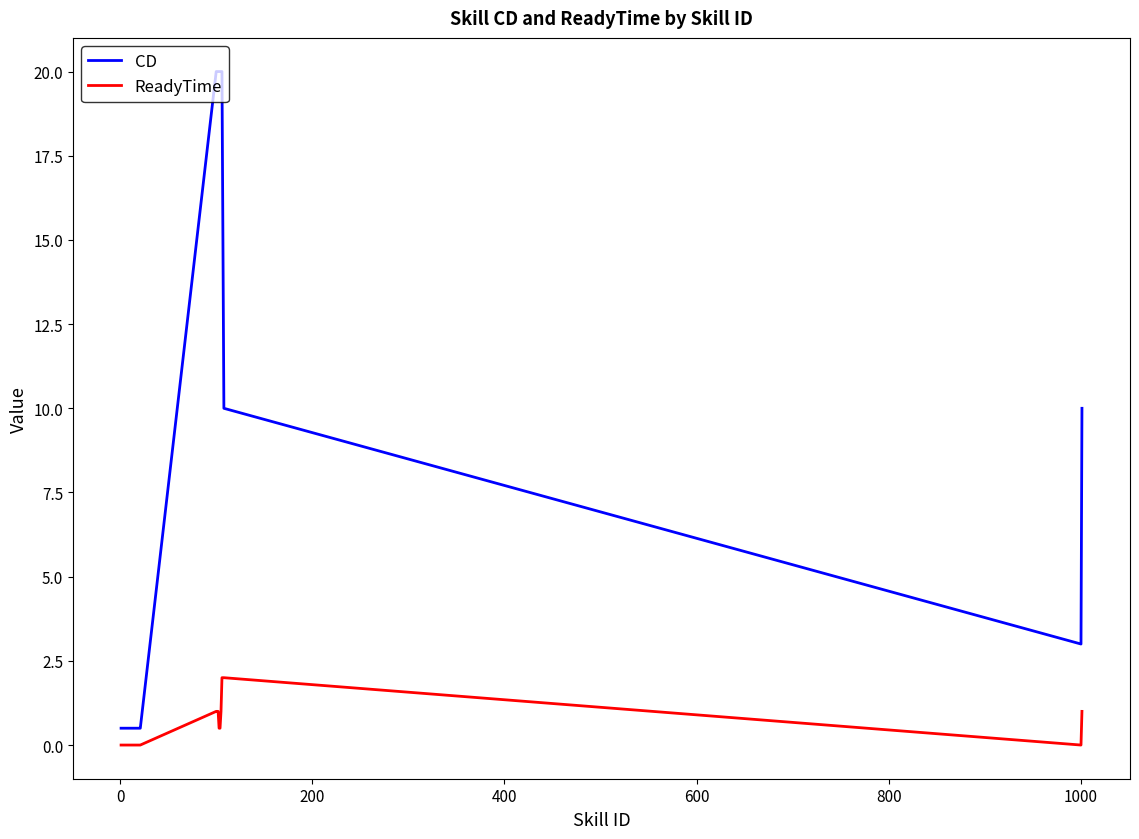

Which series has the widest spread of values?

CD